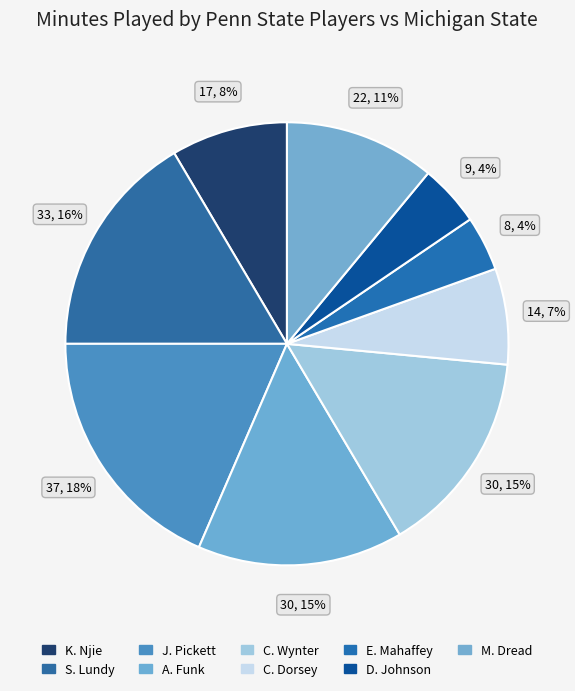

How many slices are in this pie chart?

9